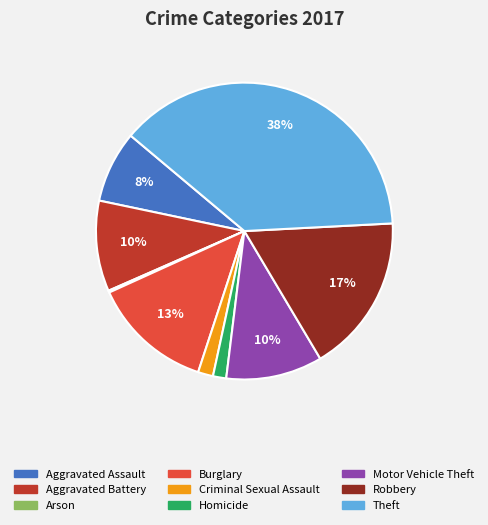

The Theft slice represents 28% of the pie. True or false?

False